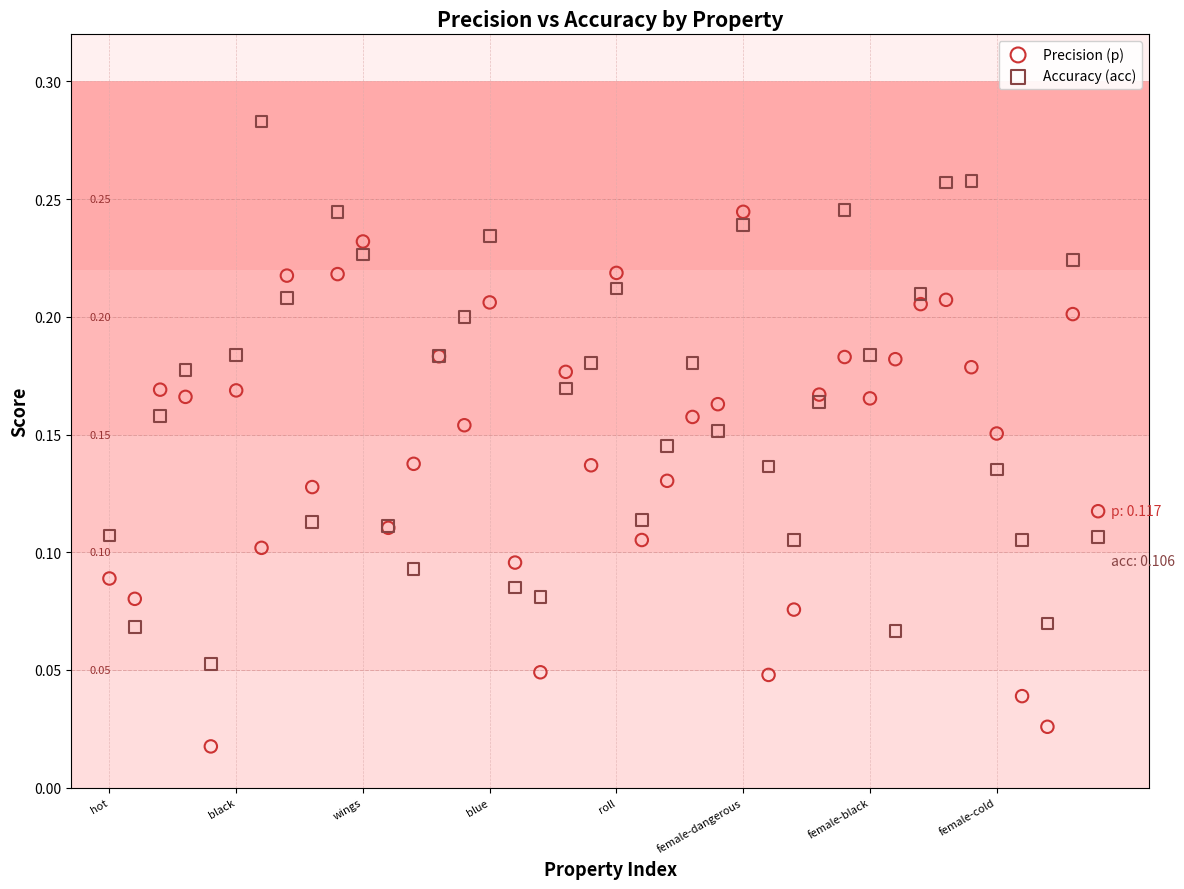

Which series reaches the minimum Y coordinate?

Precision (p)